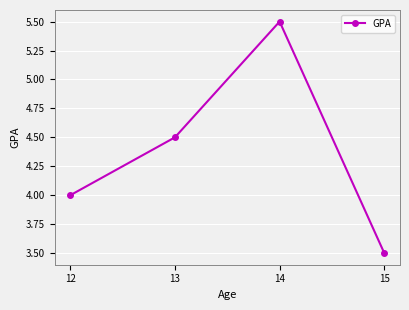

Is this an area chart (filled region under the line)?

No